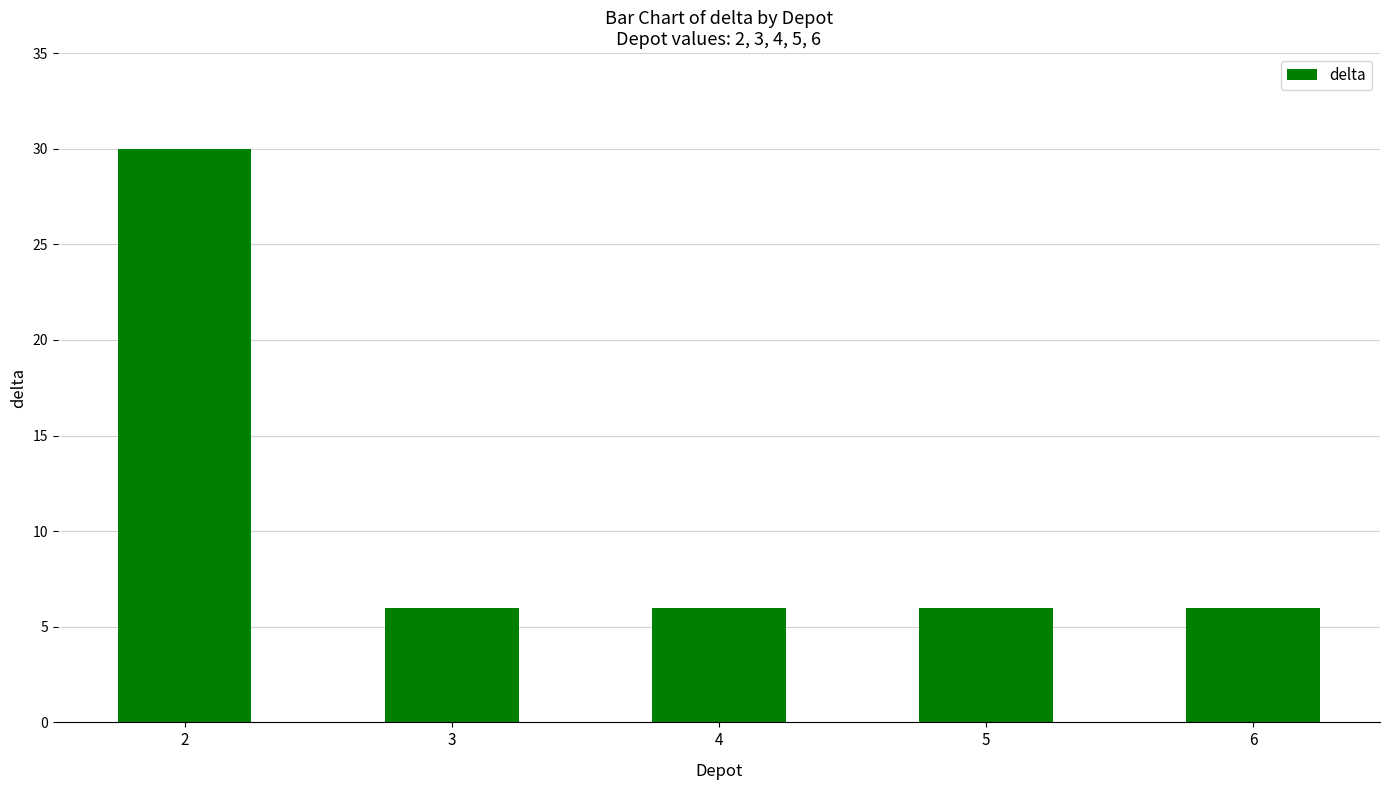

What is the ratio of the value at 6 to the value at 5?

1.0